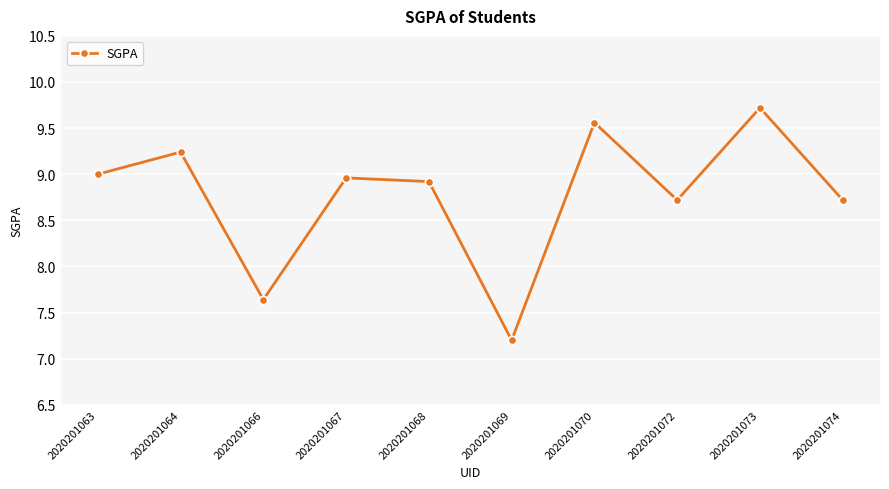

Which has a higher value, 2020201068 or 2020201067?

2020201067